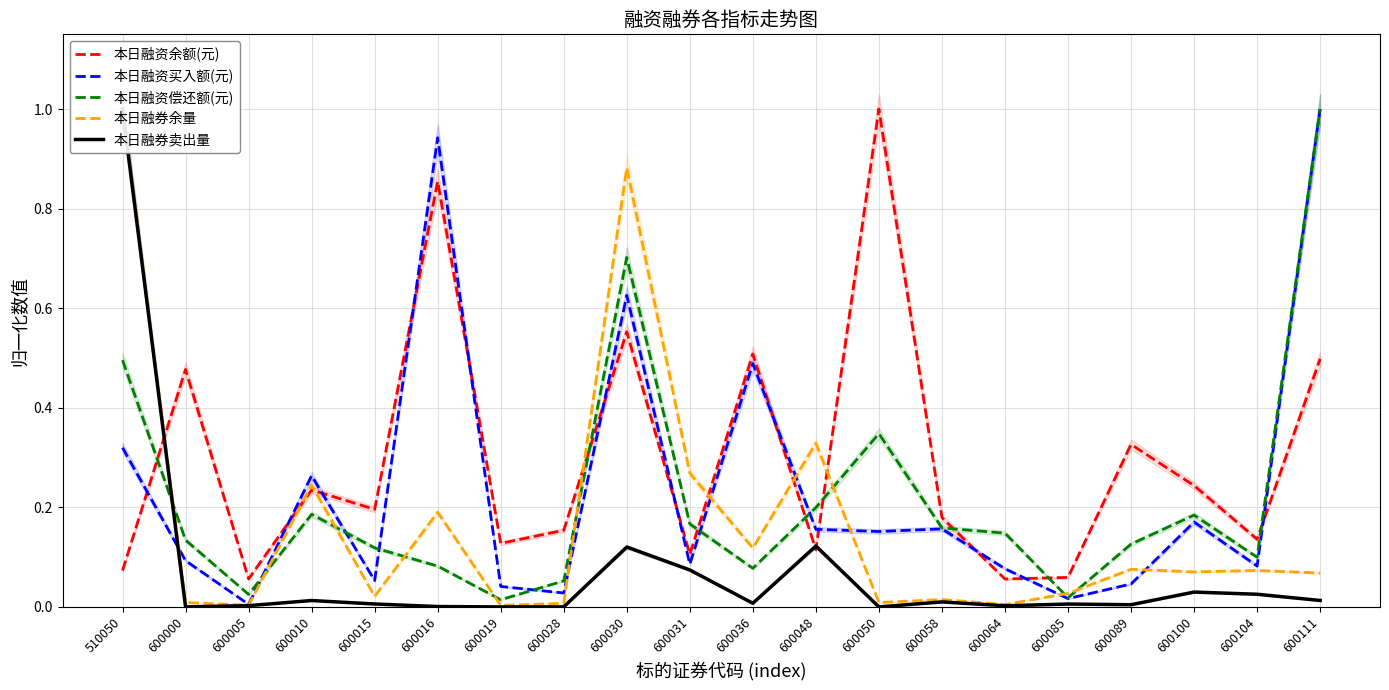

Reading left to right, what are all the values shown in this chart?

本日融资余额(元): 510050=0.1	600000=0.5	600005=0.1	600010=0.2	600015=0.2	600016=0.9	600019=0.1	600028=0.2	600030=0.6	600031=0.1	600036=0.5	600048=0.1	600050=1.0	600058=0.2	600064=0.1	600085=0.1	600089=0.3	600100=0.2	600104=0.1	600111=0.5
本日融资买入额(元): 510050=0.3	600000=0.1	600005=0.0	600010=0.3	600015=0.1	600016=0.9	600019=0.0	600028=0.0	600030=0.6	600031=0.1	600036=0.5	600048=0.2	600050=0.2	600058=0.2	600064=0.1	600085=0.0	600089=0.0	600100=0.2	600104=0.1	600111=1.0
本日融资偿还额(元): 510050=0.5	600000=0.1	600005=0.0	600010=0.2	600015=0.1	600016=0.1	600019=0.0	600028=0.1	600030=0.7	600031=0.2	600036=0.1	600048=0.2	600050=0.3	600058=0.2	600064=0.1	600085=0.0	600089=0.1	600100=0.2	600104=0.1	600111=1.0
本日融券余量: 510050=1.0	600000=0.0	600005=0.0	600010=0.2	600015=0.0	600016=0.2	600019=0.0	600028=0.0	600030=0.9	600031=0.3	600036=0.1	600048=0.3	600050=0.0	600058=0.0	600064=0.0	600085=0.0	600089=0.1	600100=0.1	600104=0.1	600111=0.1
本日融券卖出量: 510050=1.0	600000=0.0	600005=0.0	600010=0.0	600015=0.0	600016=0.0	600019=0.0	600028=0.0	600030=0.1	600031=0.1	600036=0.0	600048=0.1	600050=0.0	600058=0.0	600064=0.0	600085=0.0	600089=0.0	600100=0.0	600104=0.0	600111=0.0